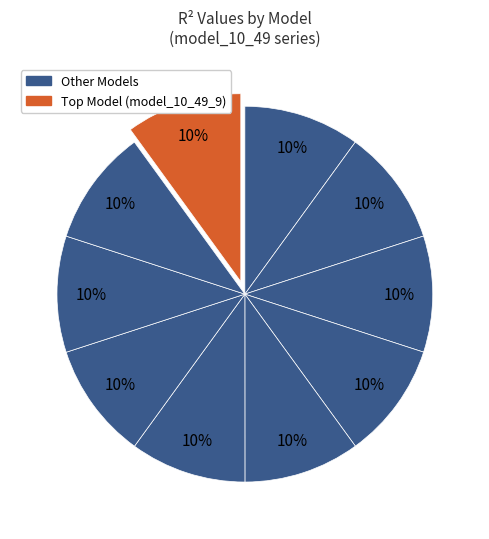

Is there any slice that represents more than half of the pie?

No